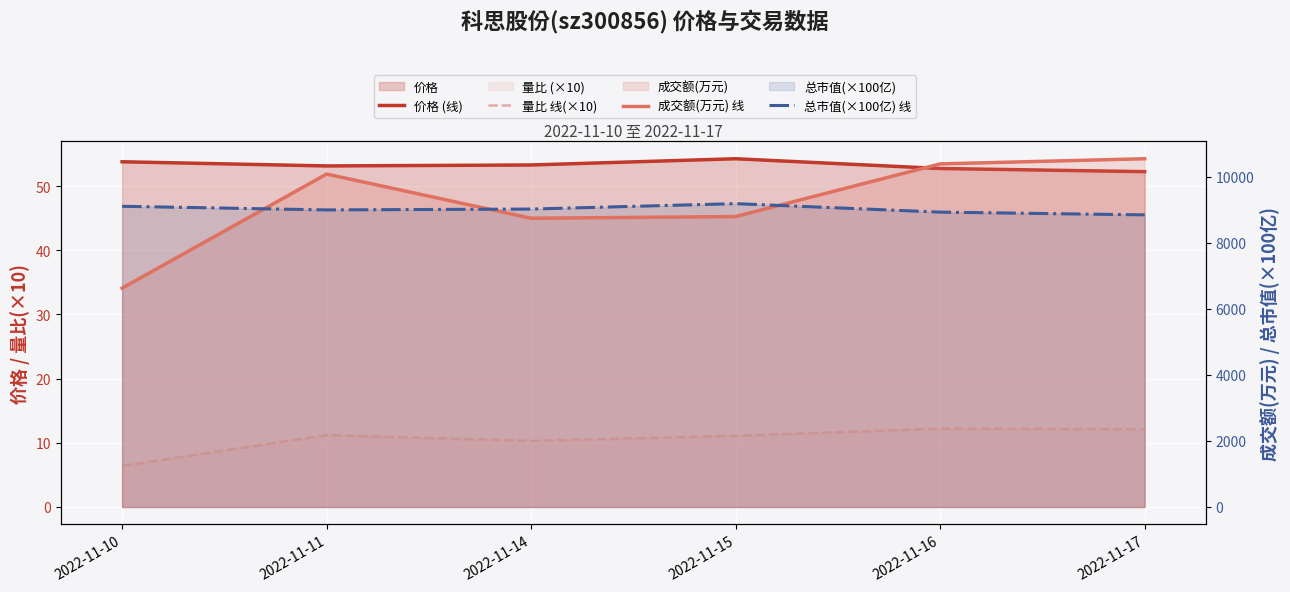

Reading left to right, transcribe all the data shown in this chart.

价格 (线): 2022-11-10=53.8	2022-11-11=53.1	2022-11-14=53.3	2022-11-15=54.3	2022-11-16=52.8	2022-11-17=52.3
量比 线(×10): 2022-11-10=6.4	2022-11-11=11.2	2022-11-14=10.3	2022-11-15=11.1	2022-11-16=12.2	2022-11-17=12.1
成交额(万元) 线: 2022-11-10=6629.0	2022-11-11=10085.0	2022-11-14=8747.0	2022-11-15=8798.0	2022-11-16=10393.0	2022-11-17=10549.0
总市值(×100亿) 线: 2022-11-10=9109.0	2022-11-11=8999.0	2022-11-14=9025.0	2022-11-15=9189.0	2022-11-16=8932.0	2022-11-17=8849.0